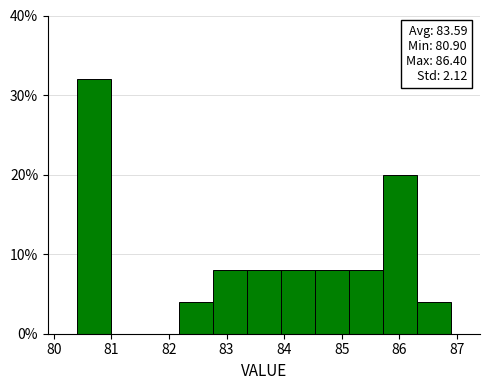

Which range on the x-axis has the tallest bar?

80.4 to 81.0